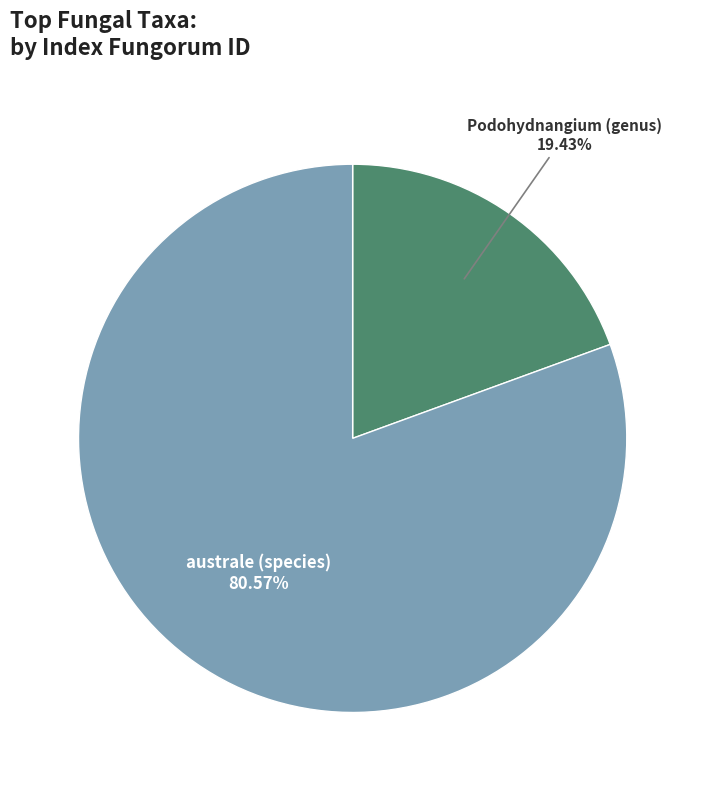

Is it true that Podohydnangium (genus) is 9% of the pie?

False